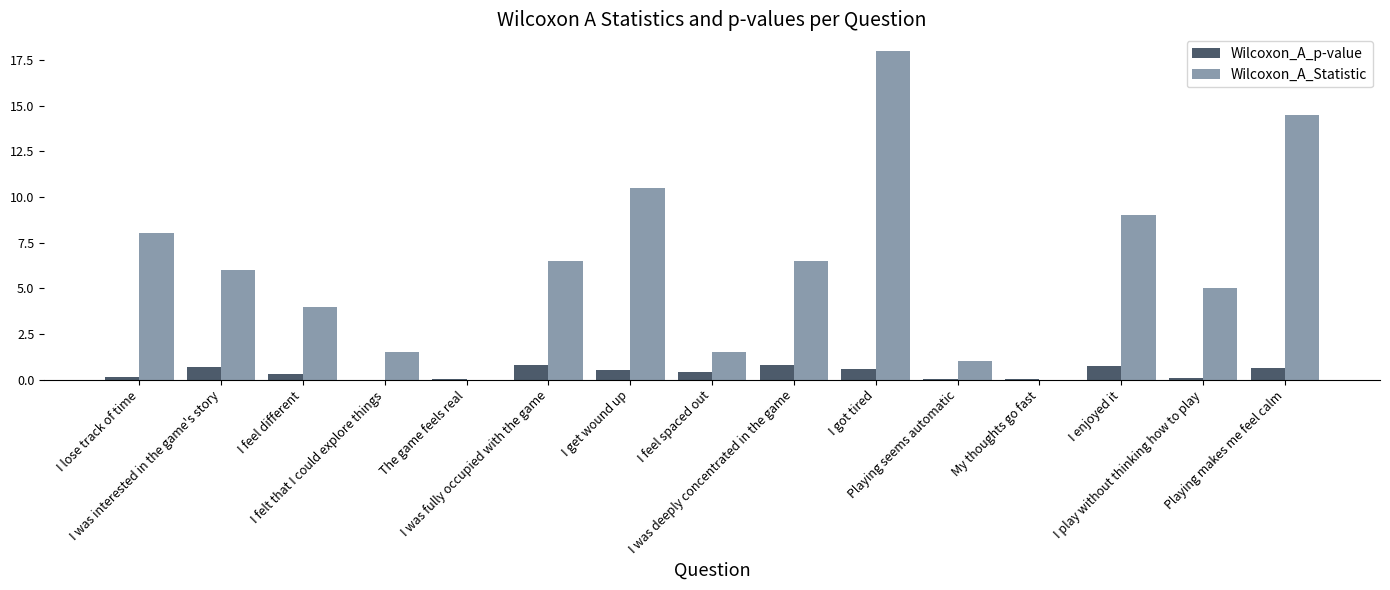

Count the number of data series in this chart.

2